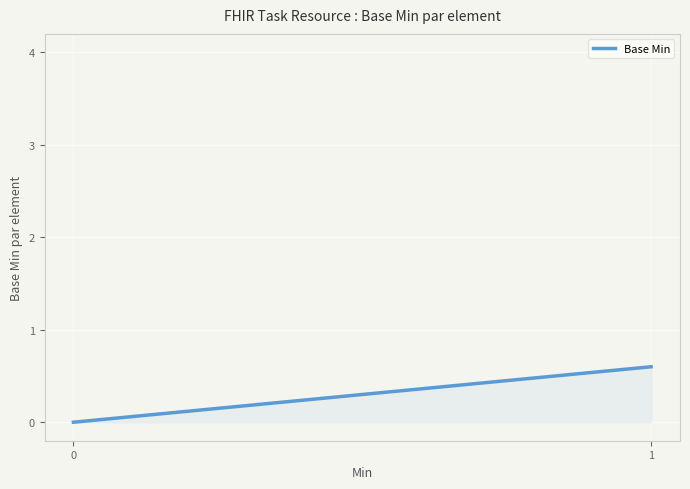

Reading right to left, transcribe all the data shown in this chart.

0.6	0.0